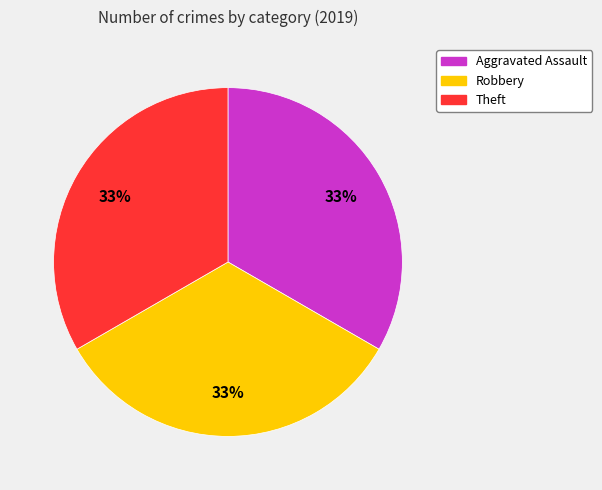

Is there any slice that represents more than half of the pie?

No